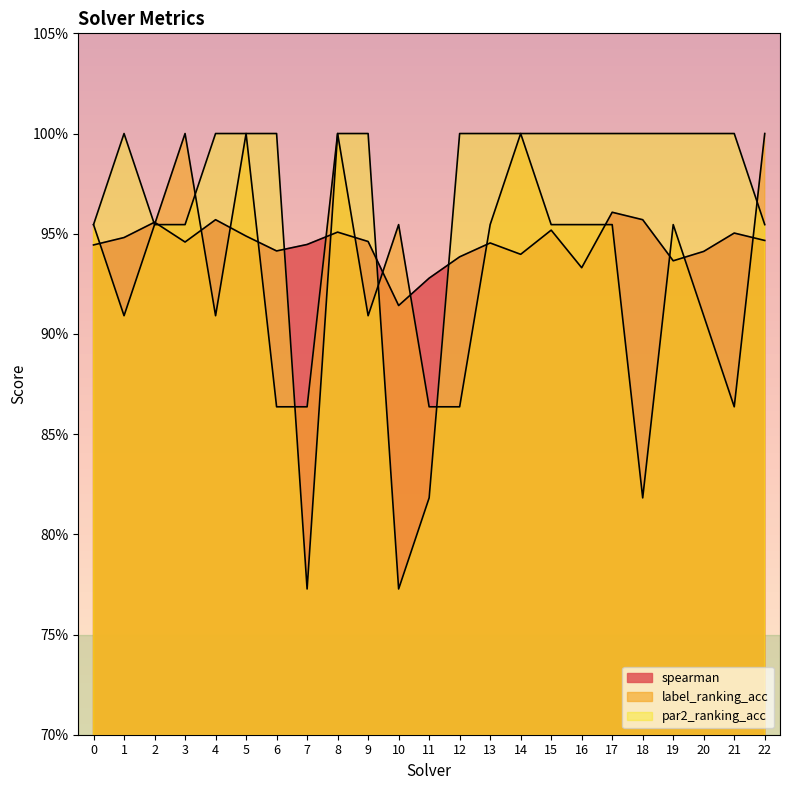

The value of label_ranking_acc at 0 is 0.6. True or false?

False